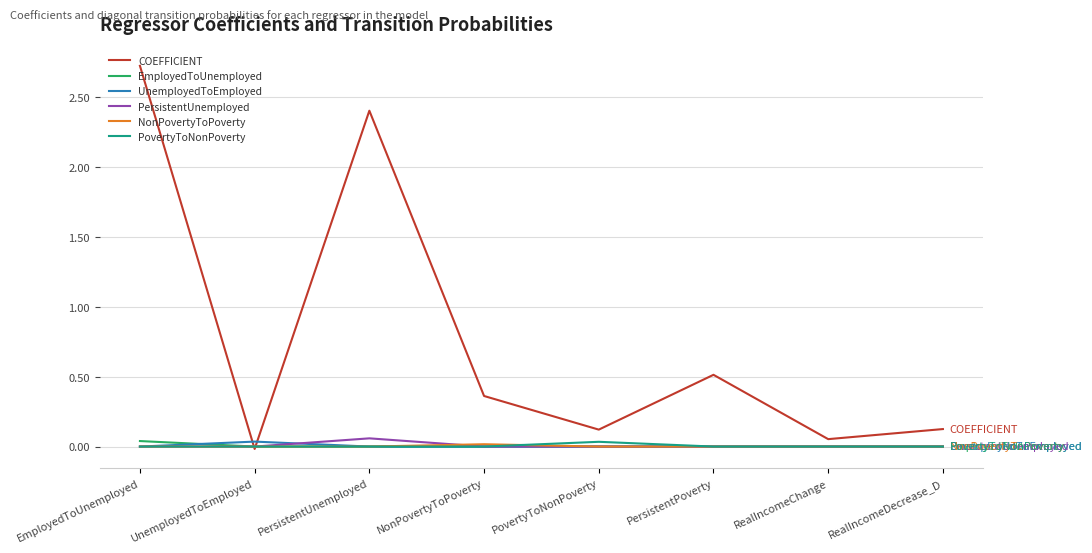

Which category has the highest value in the COEFFICIENT series?

EmployedToUnemployed